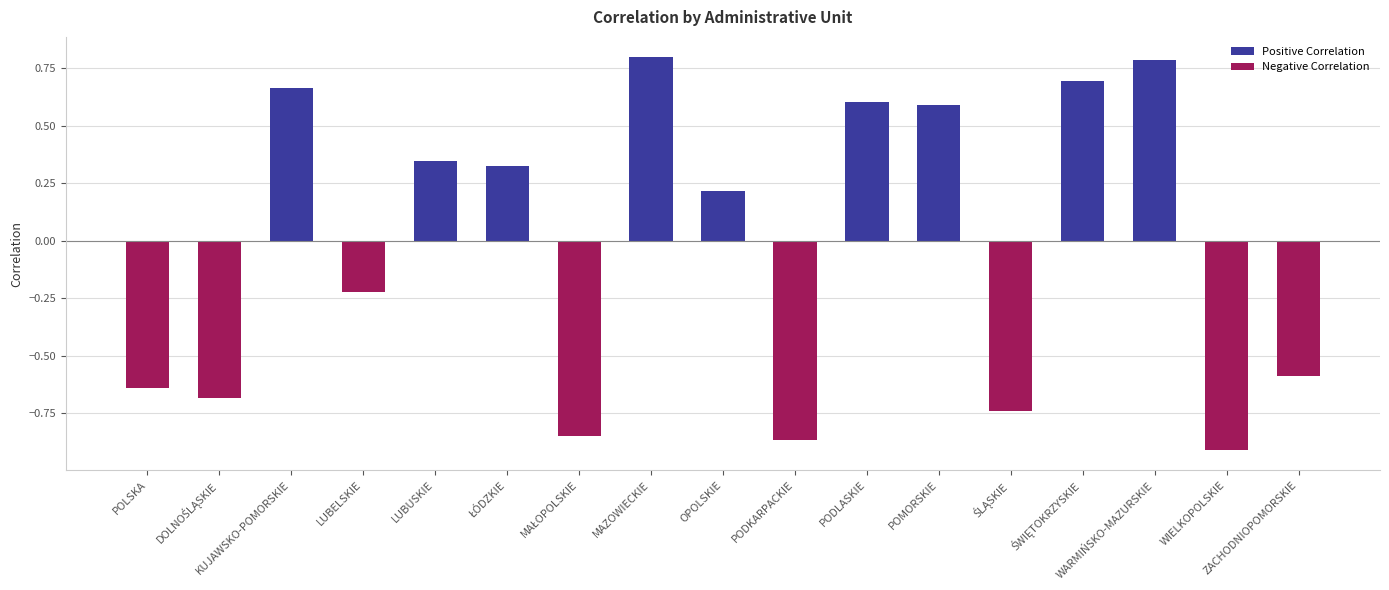

The value at KUJAWSKO-POMORSKIE is 0.9. True or false?

False